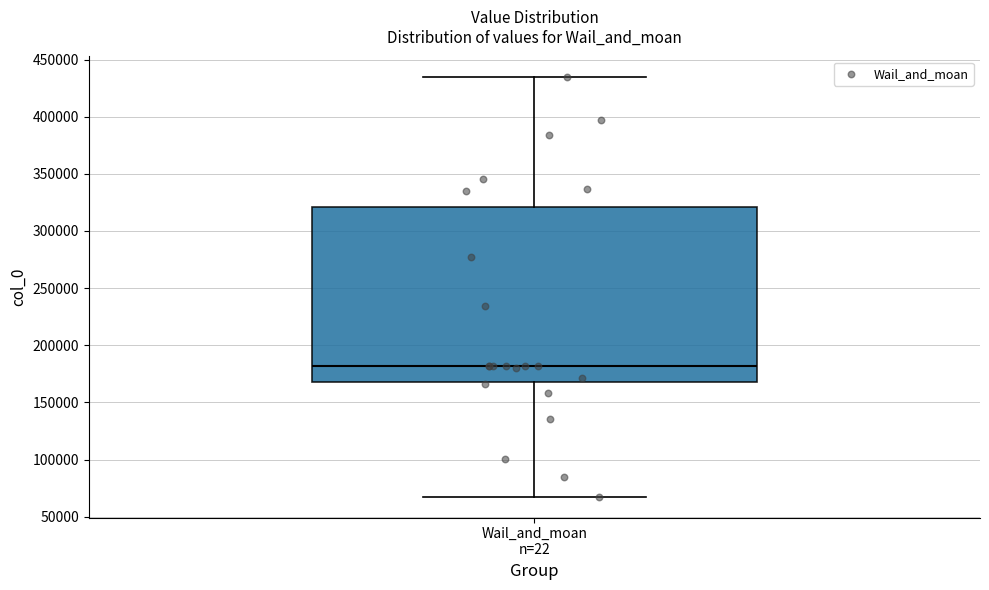

Where does the lower whisker of the box for Wail_and_moan n=22 end on the y-axis? The values are not printed on the chart, so give them approximately, as read against the axis.

70000